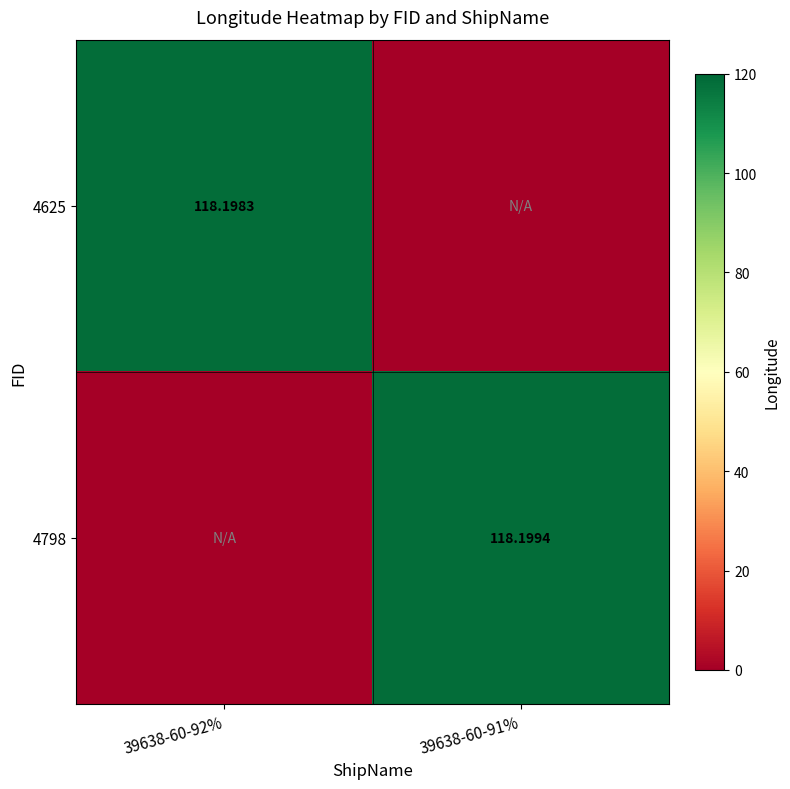

Is the value of 4798 at 39638-60-91% greater than the value of 4625 at 39638-60-92%?

Yes